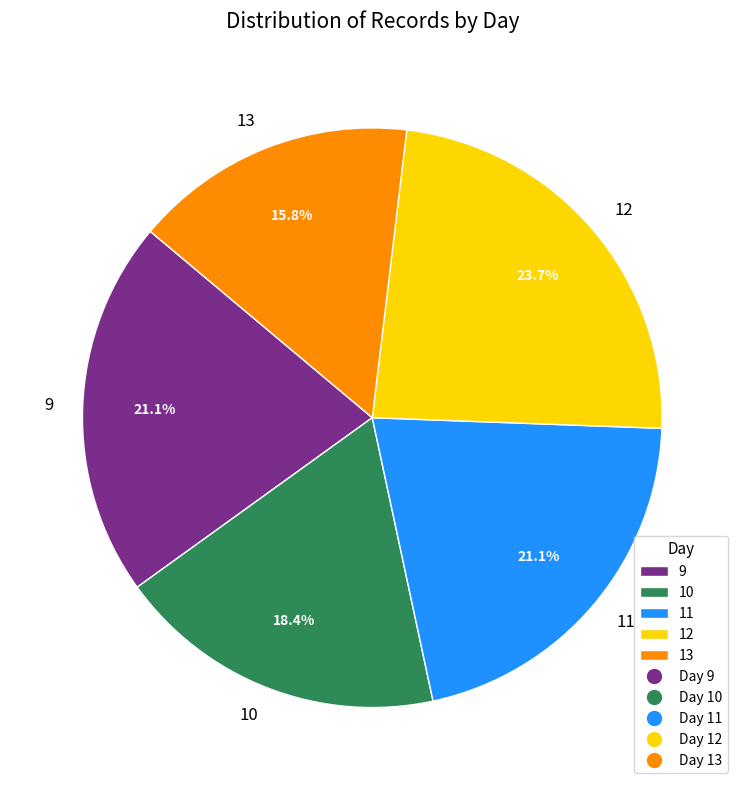

Does any single category account for the majority?

No